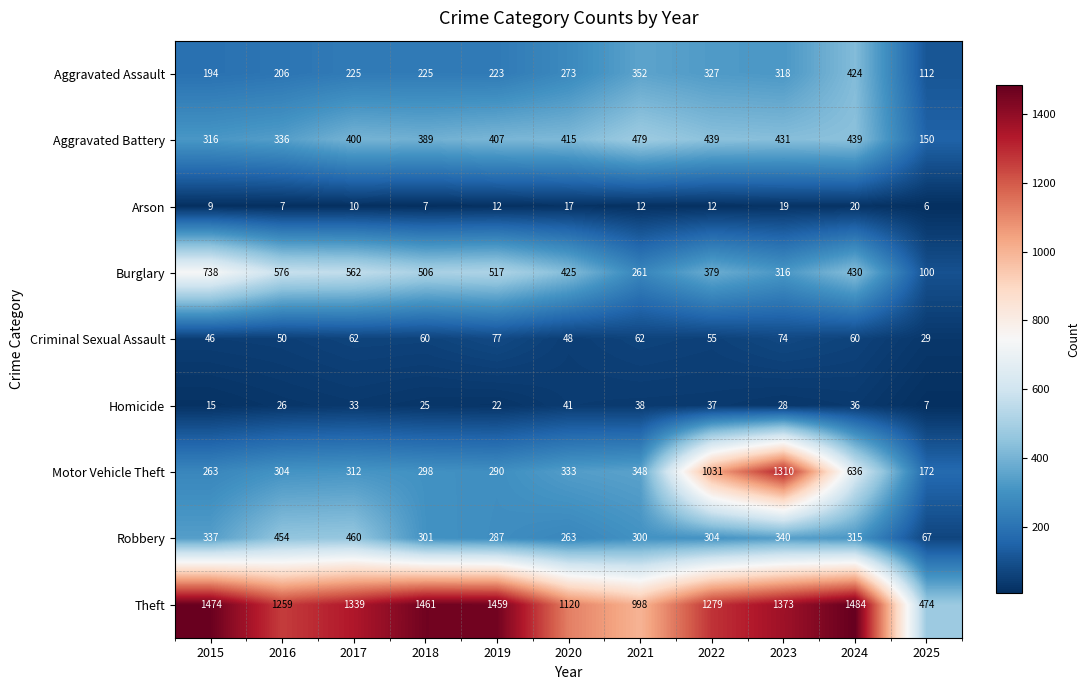

Which category has the highest value across all series?

2024